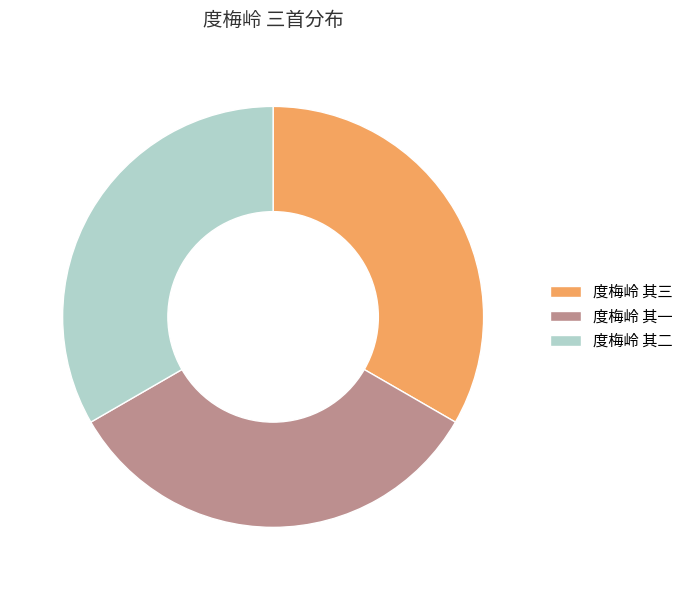

Combined, do 度梅岭 其二 and 度梅岭 其三 account for over 50%?

Yes